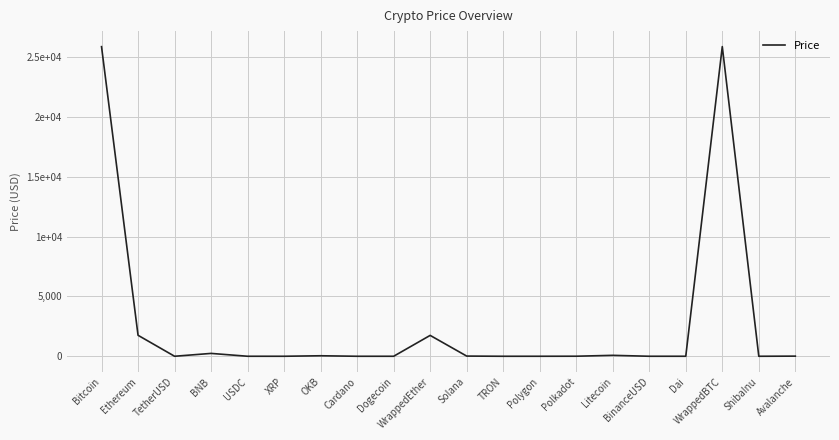

The chart shows a value of 1.0 at Dai. True or false?

True